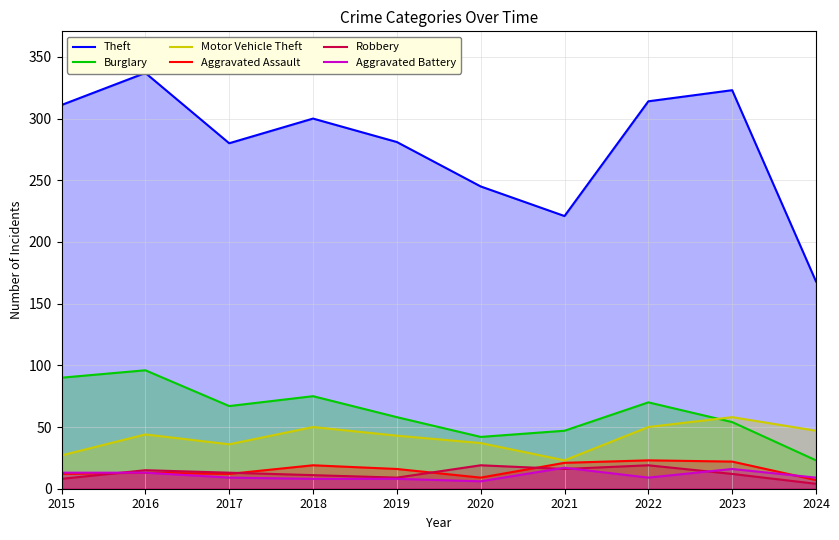

Reading left to right, extract all data points from this chart.

Theft: 311	337	280	300	281	245	221	314	323	168
Burglary: 90	96	67	75	58	42	47	70	54	23
Motor Vehicle Theft: 27	44	36	50	43	37	23	50	58	47
Aggravated Assault: 12	13	12	19	16	9	21	23	22	7
Robbery: 8	15	13	11	9	19	16	19	12	4
Aggravated Battery: 13	13	9	8	8	6	17	9	16	9